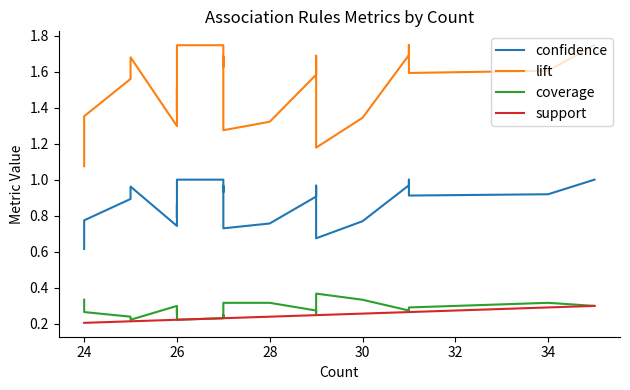

At which category does the chart reach its peak across all series?

26